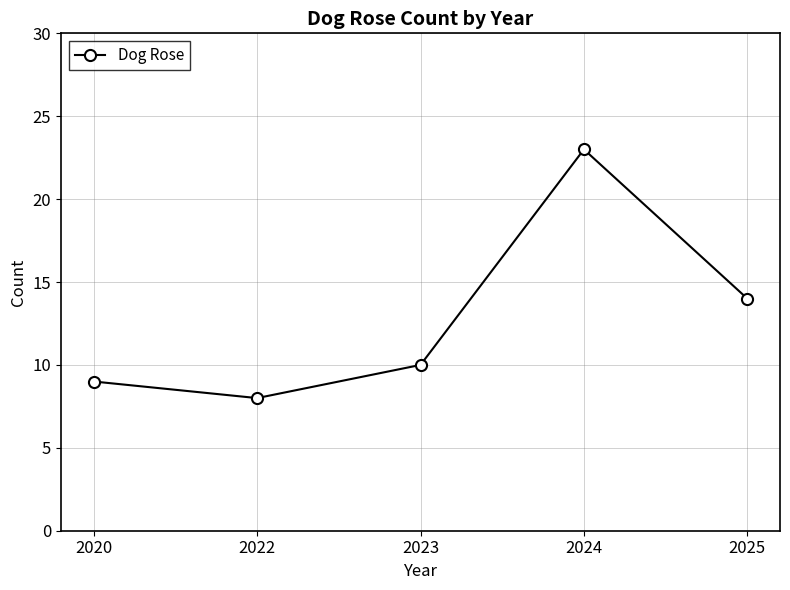

How many interior local valleys (lower than both neighbors) does the data have?

1